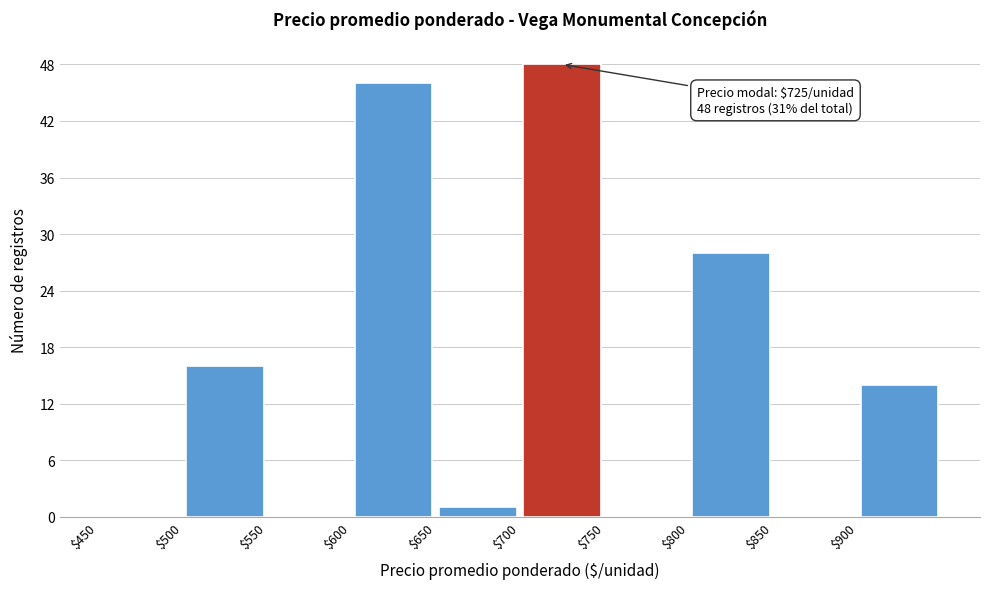

Which range on the x-axis has the tallest bar?

700 to 750